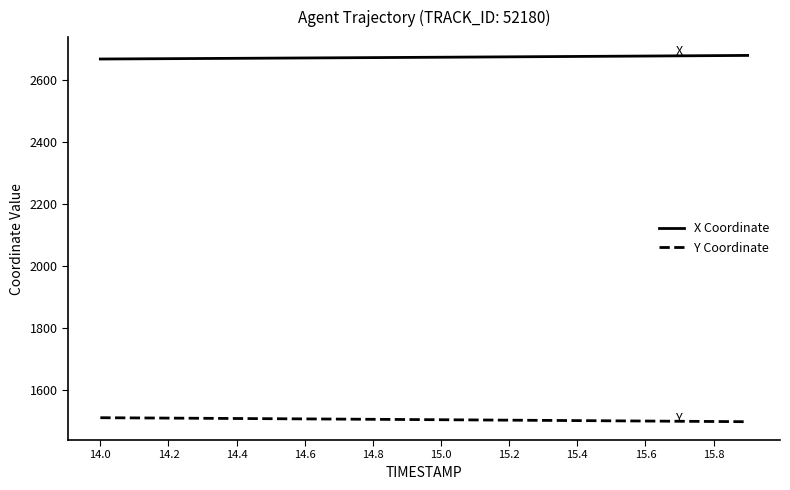

What is the lowest value of the Y Coordinate series?

1499.5